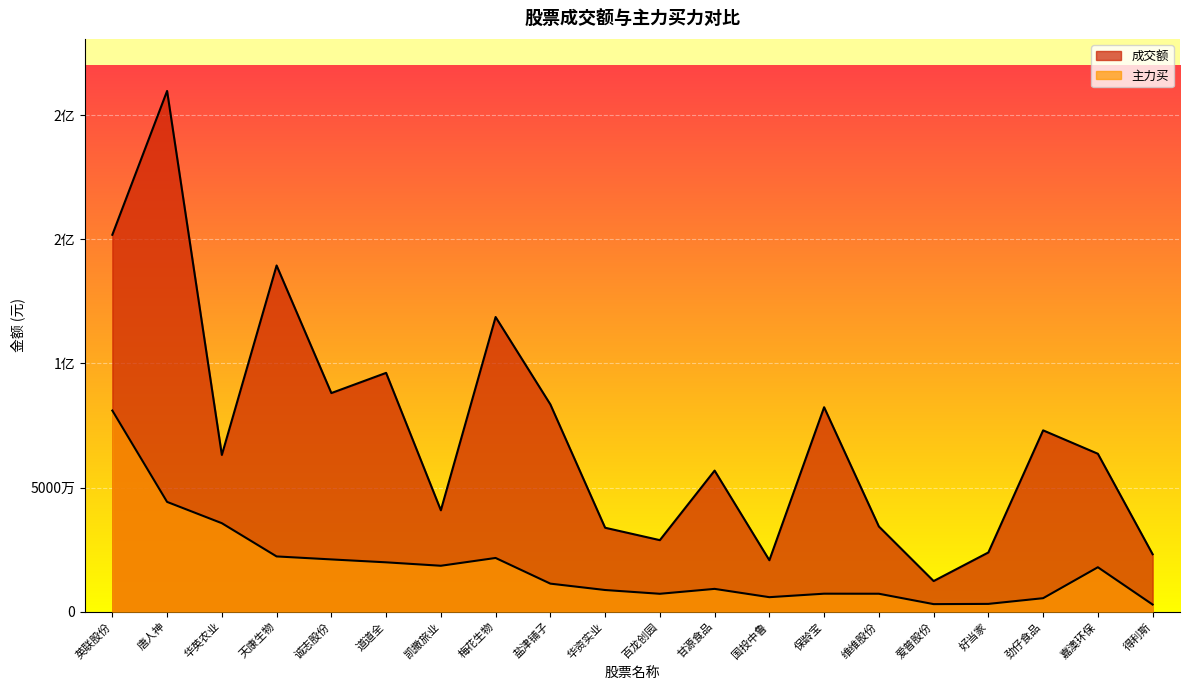

Is the value of 主力买 at 凯撒旅业 greater than the value of 成交额 at 华英农业?

No